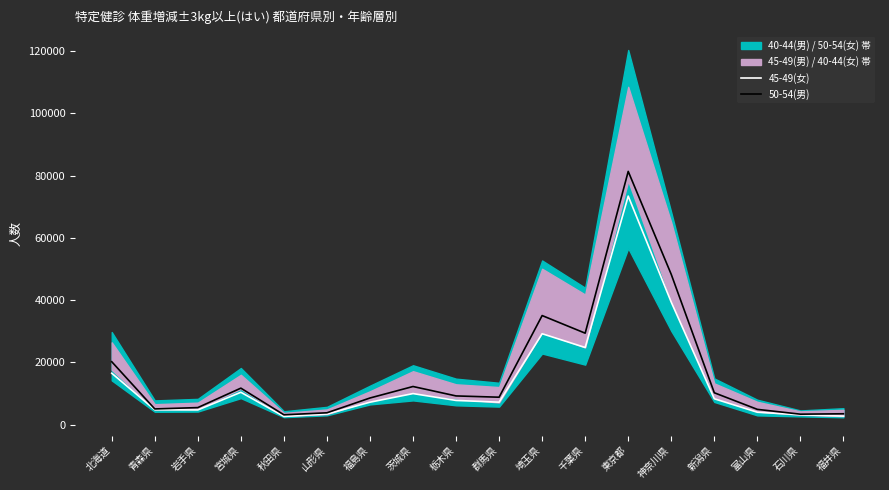

What is the label of the 7th point from the right?

千葉県